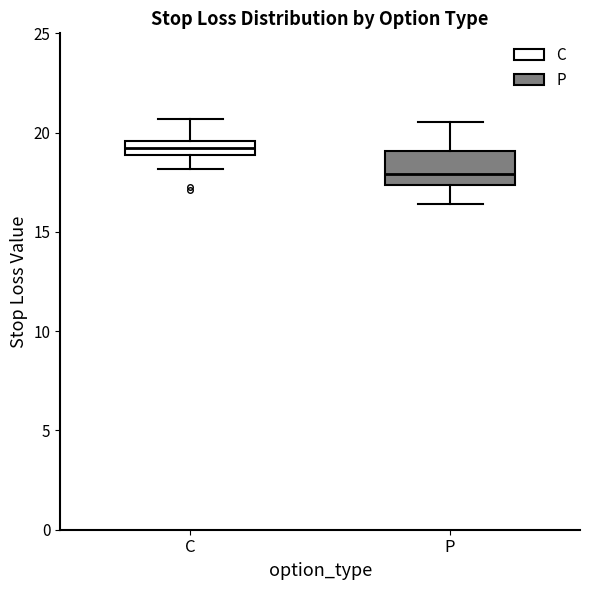

Which box is the tallest, from its lower edge to its upper edge?

P